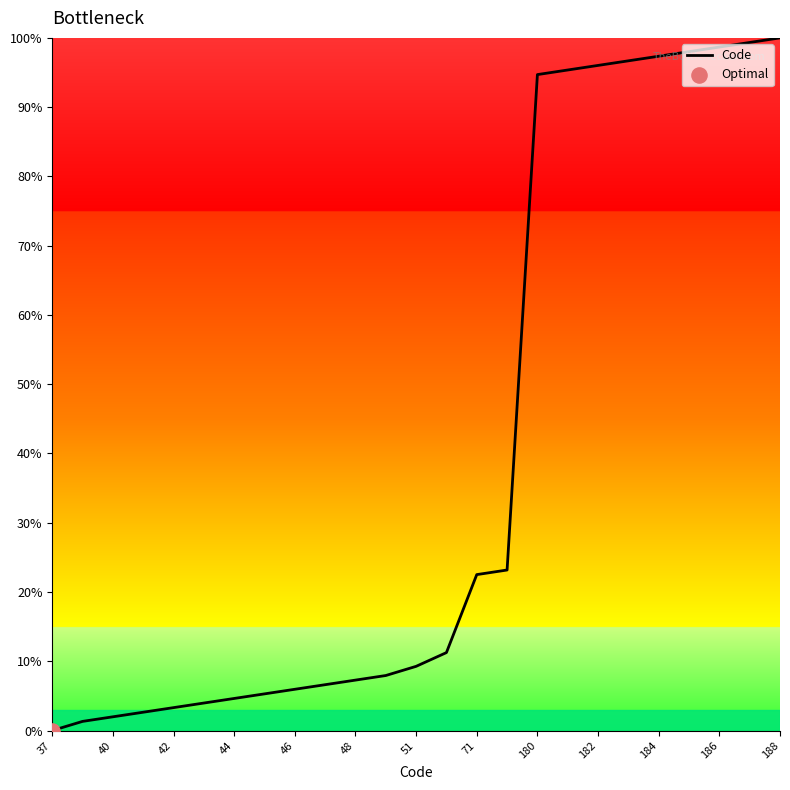

What is the greatest value displayed?

100.0